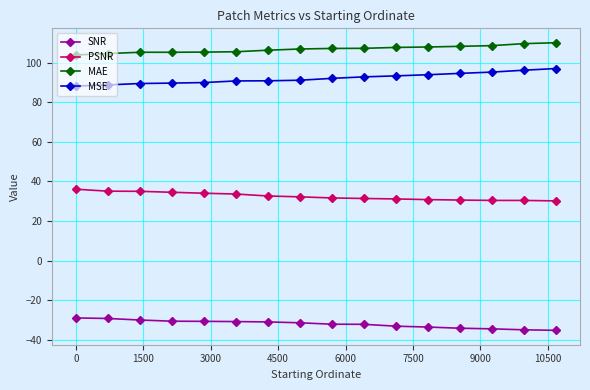

How many categories are shown in the chart?

16